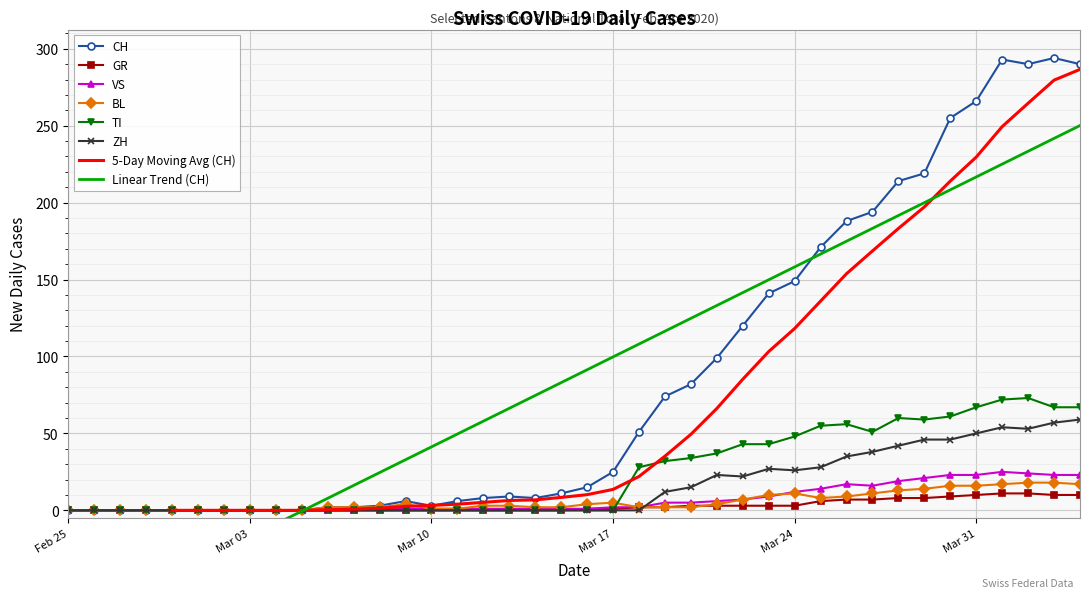

What is the maximum value shown in the chart?

294